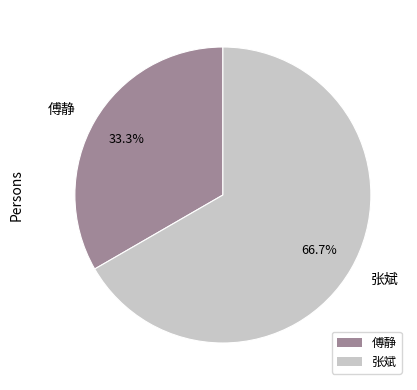

To the nearest percent, what is the difference between the 张斌 and 傅静 slice percentages?

33%